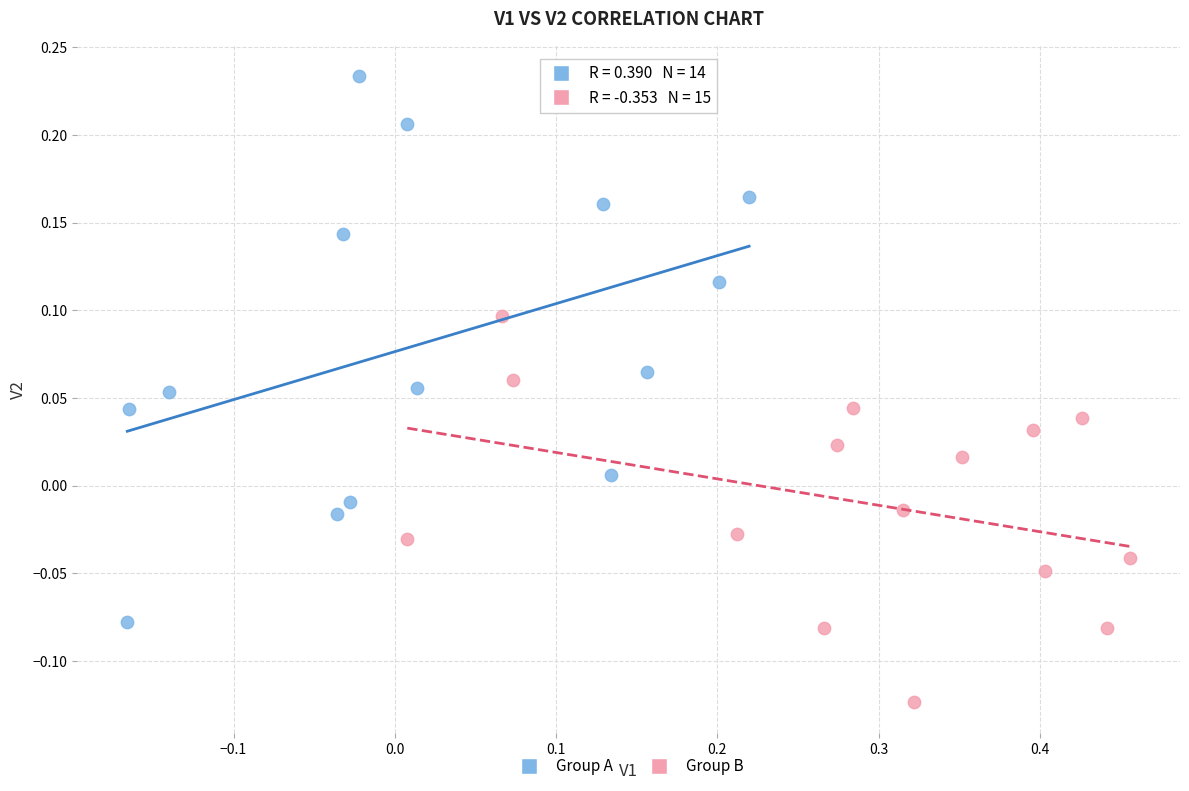

Which series contains the highest Y value?

Group A